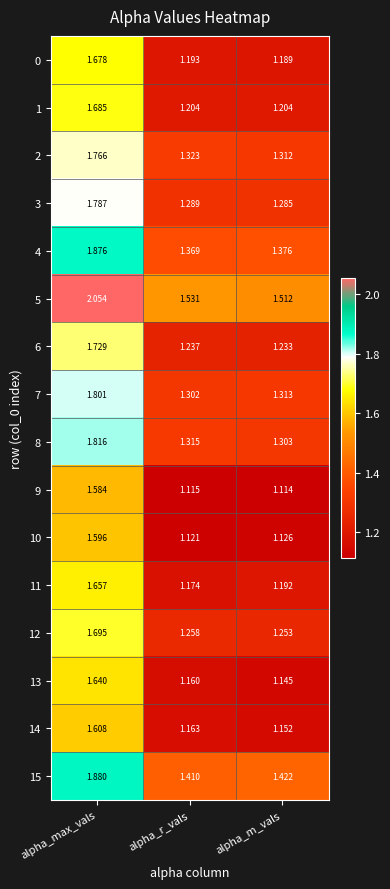

At alpha_m_vals, list the series in order from smallest to largest.

9, 10, 13, 14, 0, 11, 1, 6, 12, 3, 8, 2, 7, 4, 15, 5